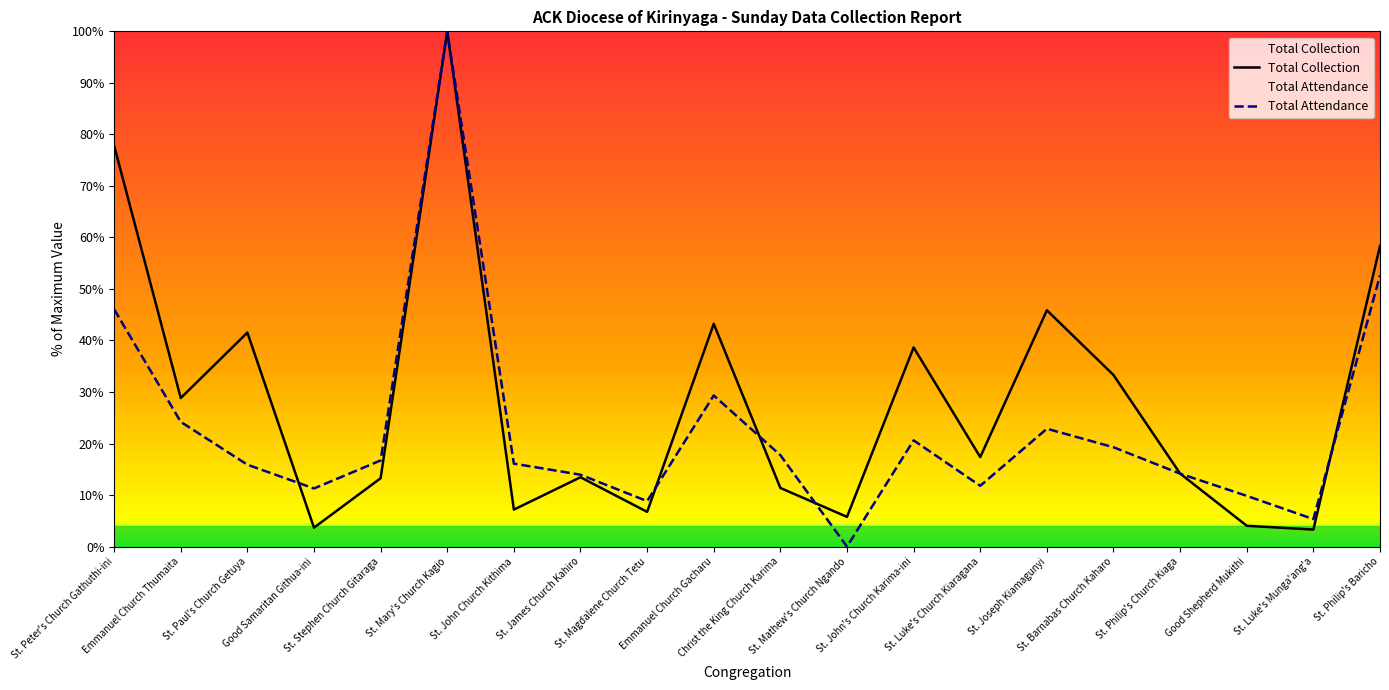

Which series ends up on top after the final intersection of Total Collection and Total Attendance?

Total Collection